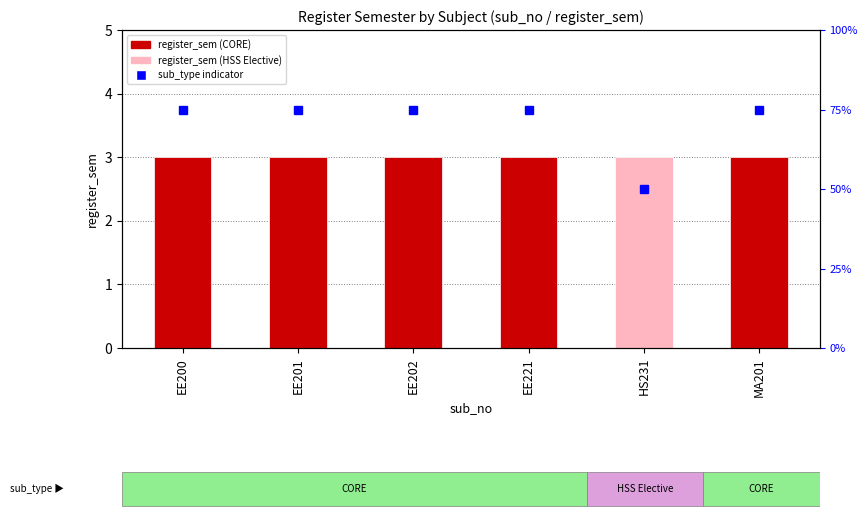

List the labels in order of value, largest first.

EE200, EE201, EE202, EE221, MA201, HS231